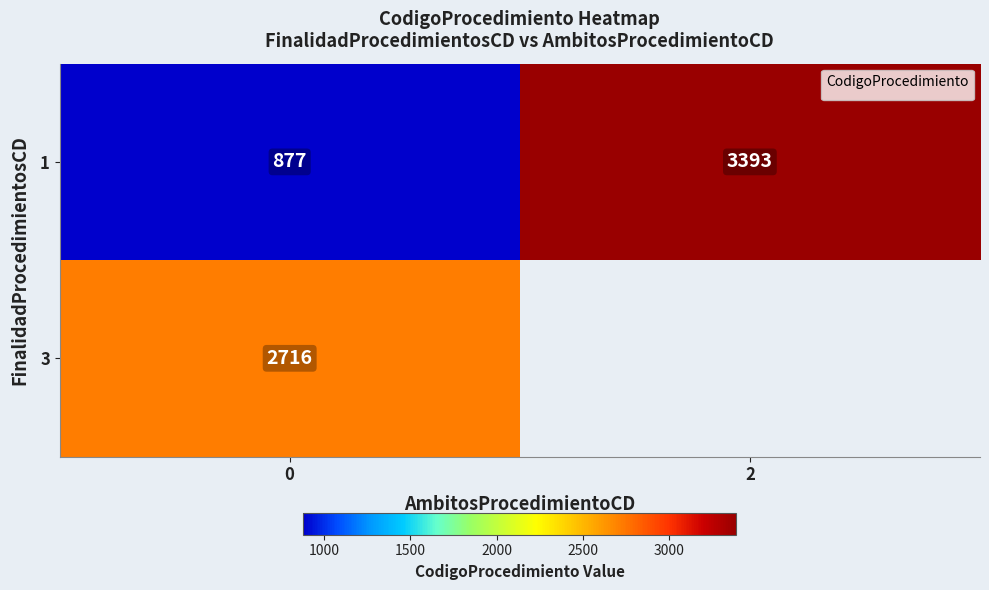

What is the maximum value for 1?

3393